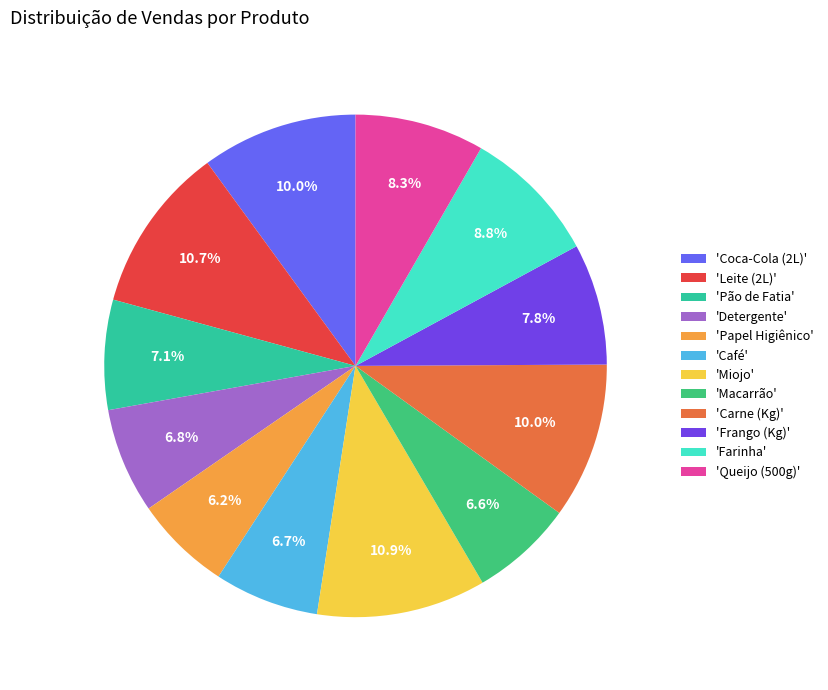

How many slices are in this pie chart?

12